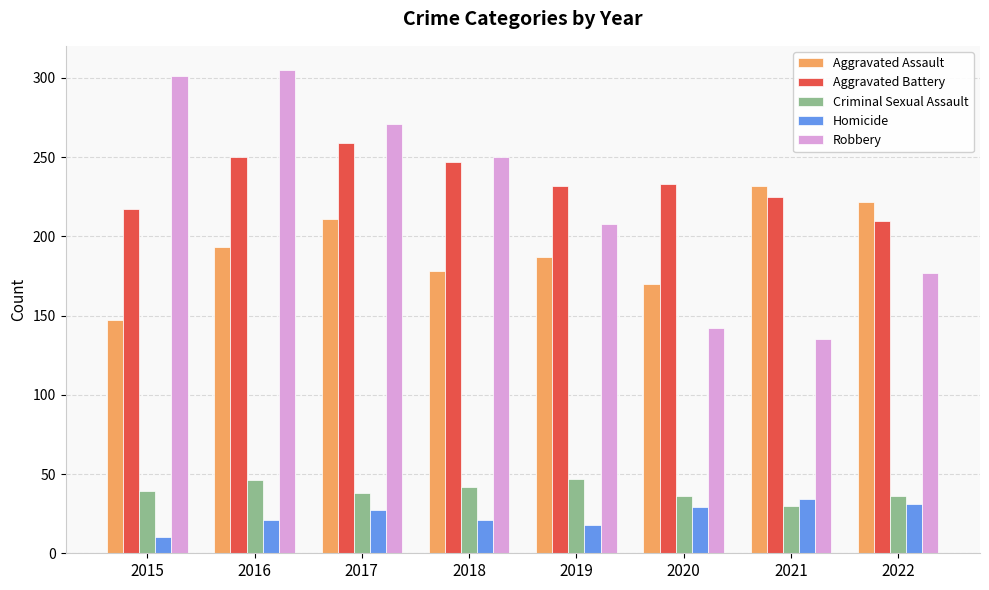

How many distinct data groups are displayed?

5